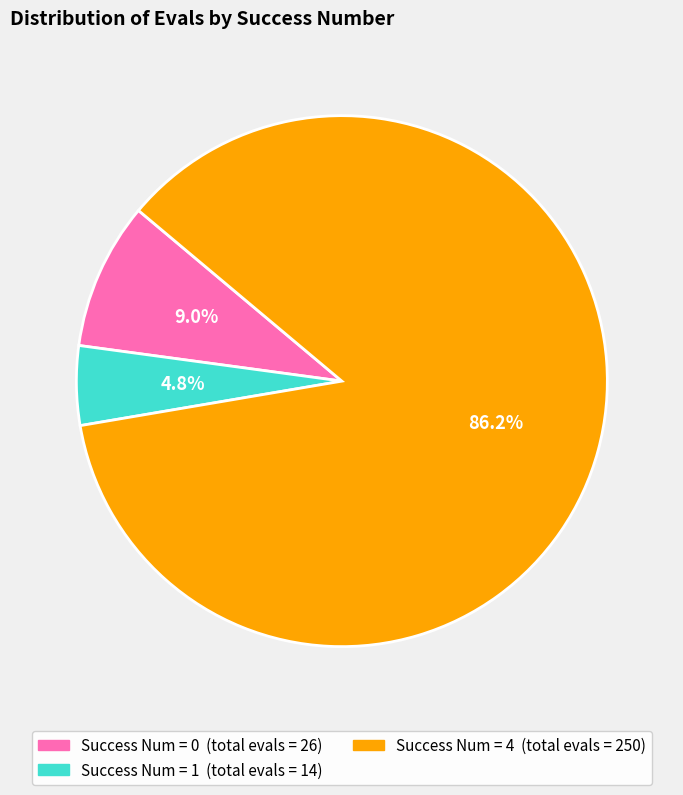

Does any single category account for the majority?

Yes